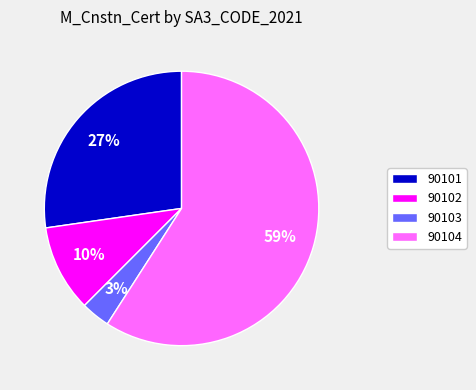

Approximately how many times larger is the value at 90101 compared to 90102?

2.7